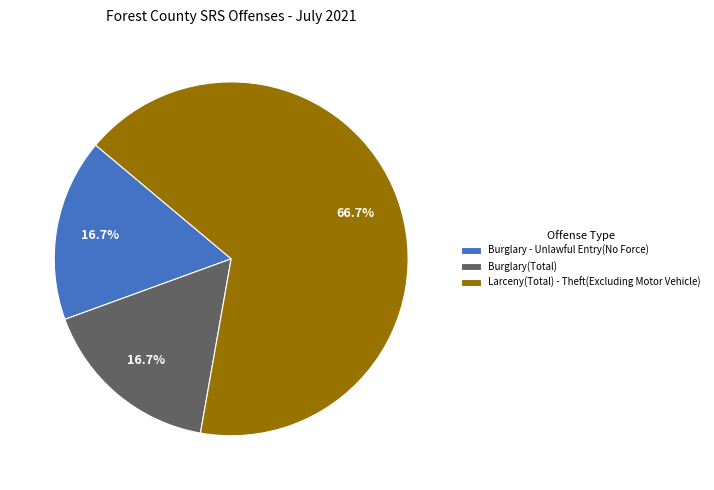

What percentage is the Burglary - Unlawful Entry(No Force) slice, to the nearest percent?

17%